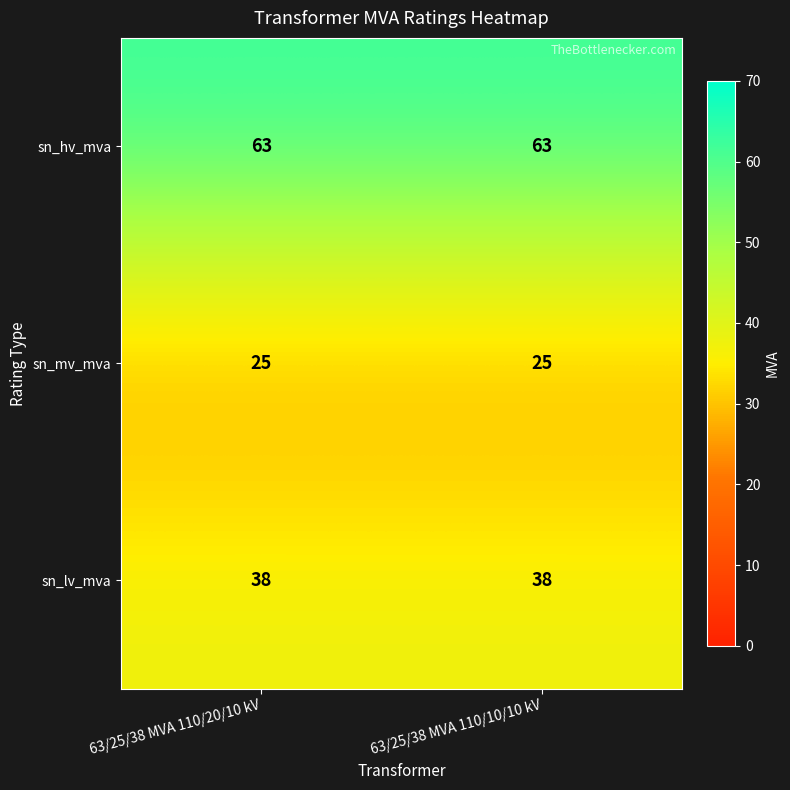

Rank the series at 63/25/38 MVA 110/20/10 kV from lowest to highest value.

sn_mv_mva, sn_lv_mva, sn_hv_mva